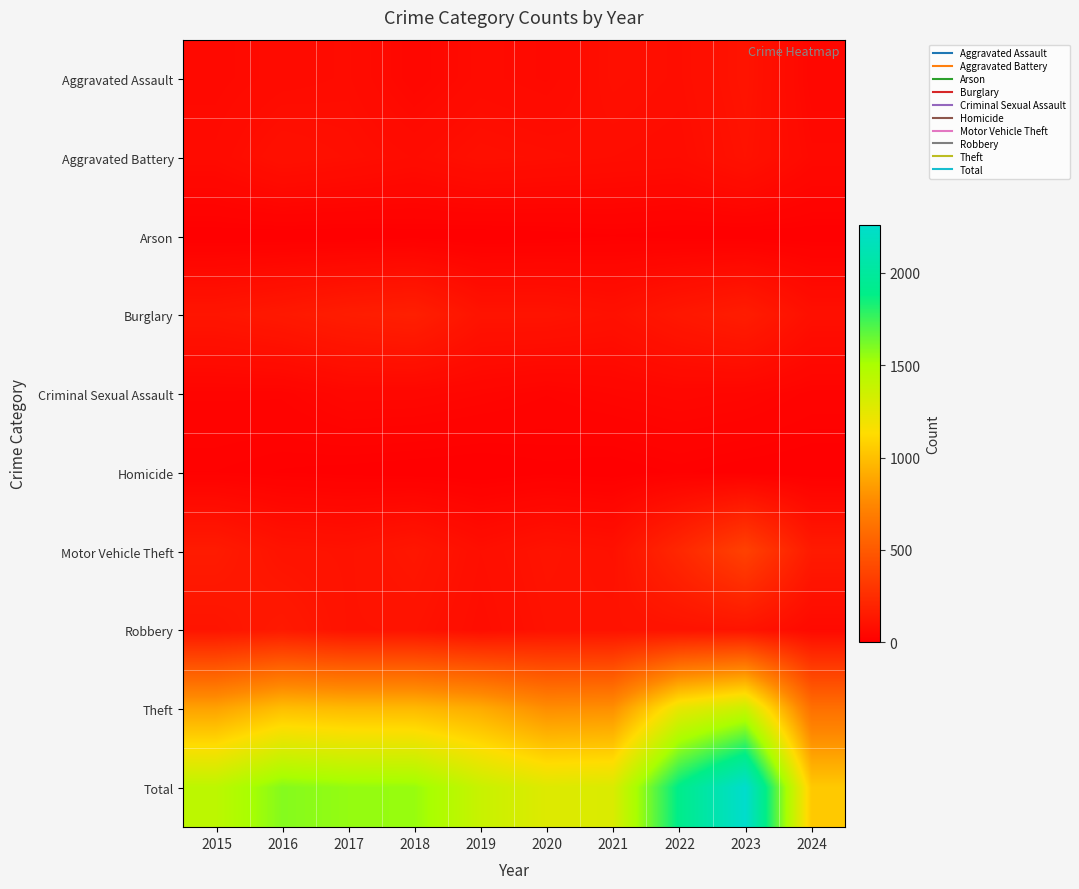

At which category does the chart reach its peak across all series?

2023